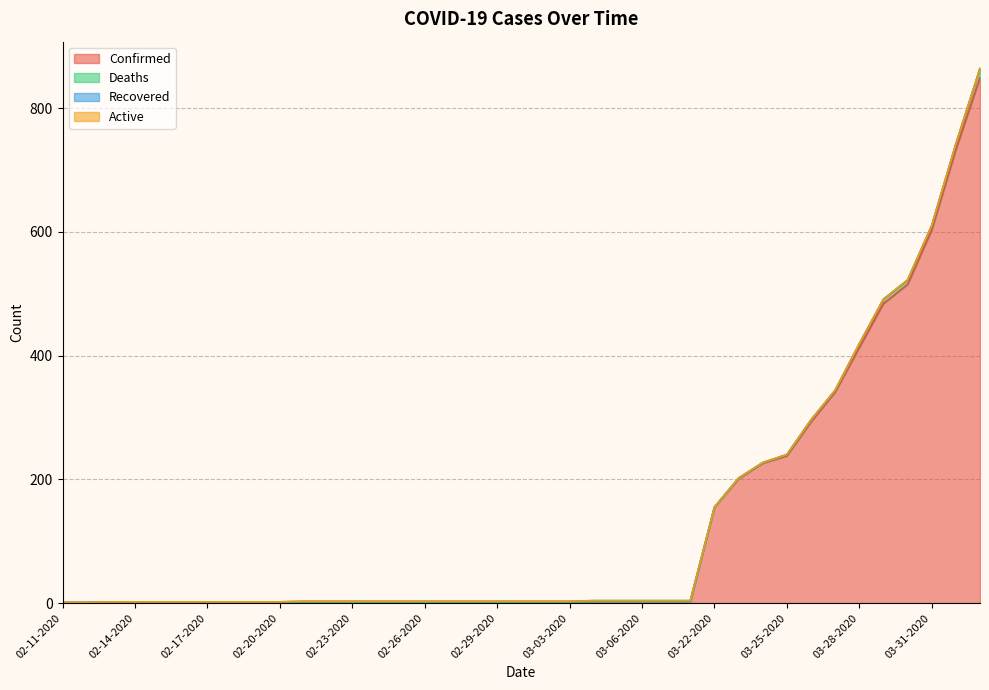

What is the label of the 14th point from the left?

02-24-2020